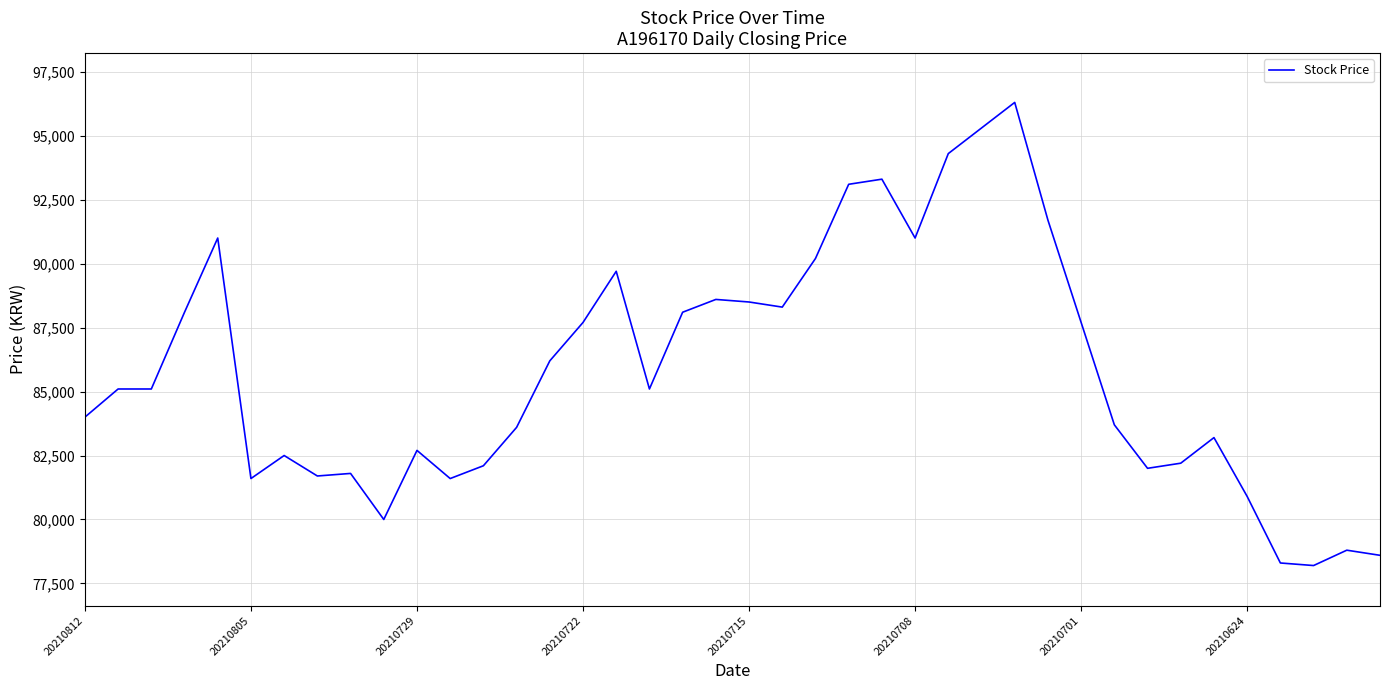

What is the difference between the maximum and minimum values?

18100